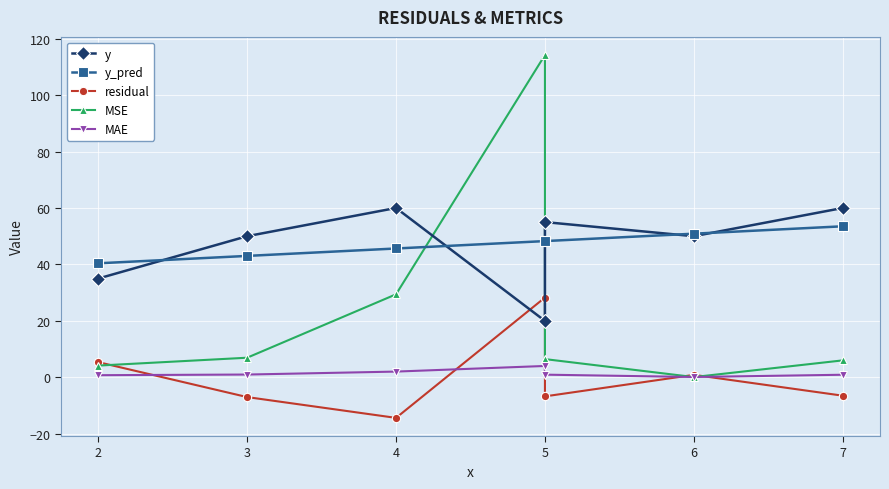

How many values in the residual series exceed -6?

3